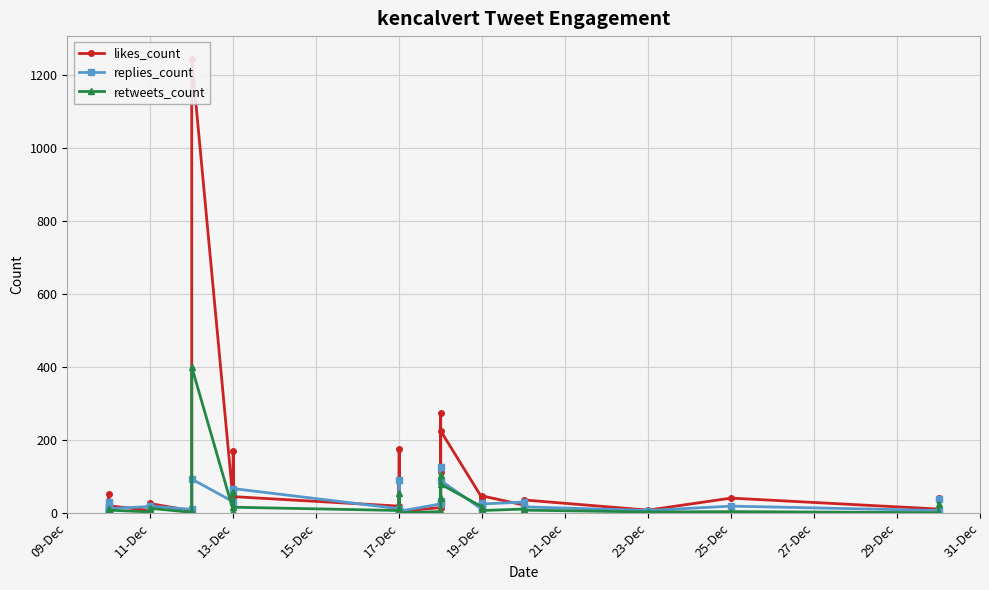

What are all the series names shown in the legend?

likes_count, replies_count, retweets_count